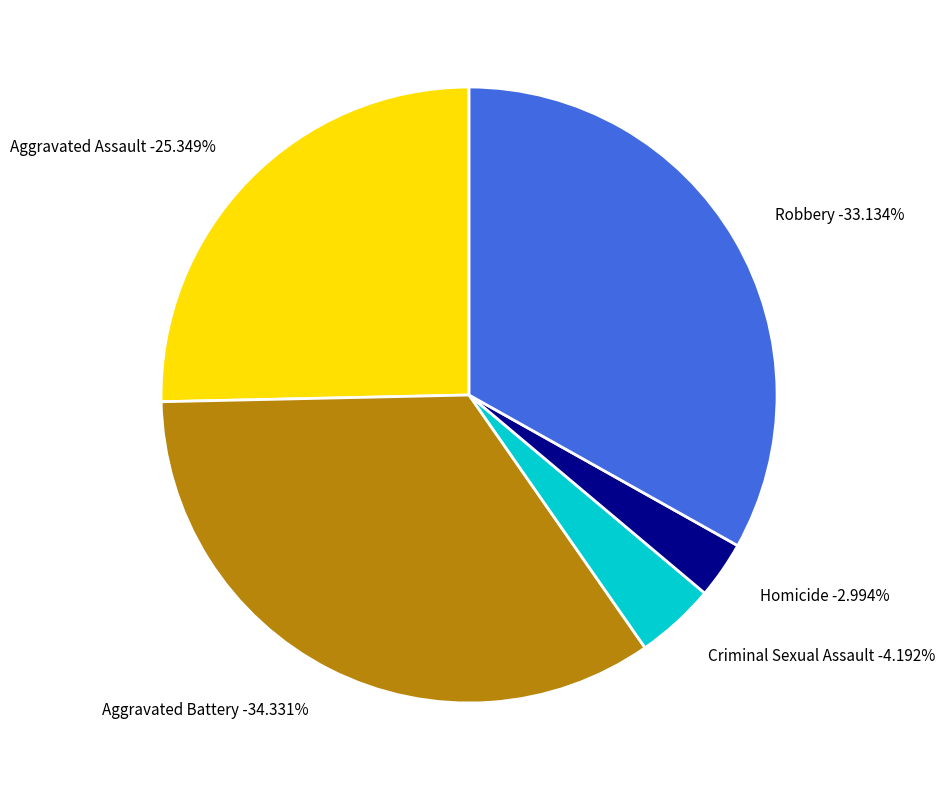

Rank the categories by value from highest to lowest.

Aggravated Battery, Robbery, Aggravated Assault, Criminal Sexual Assault, Homicide